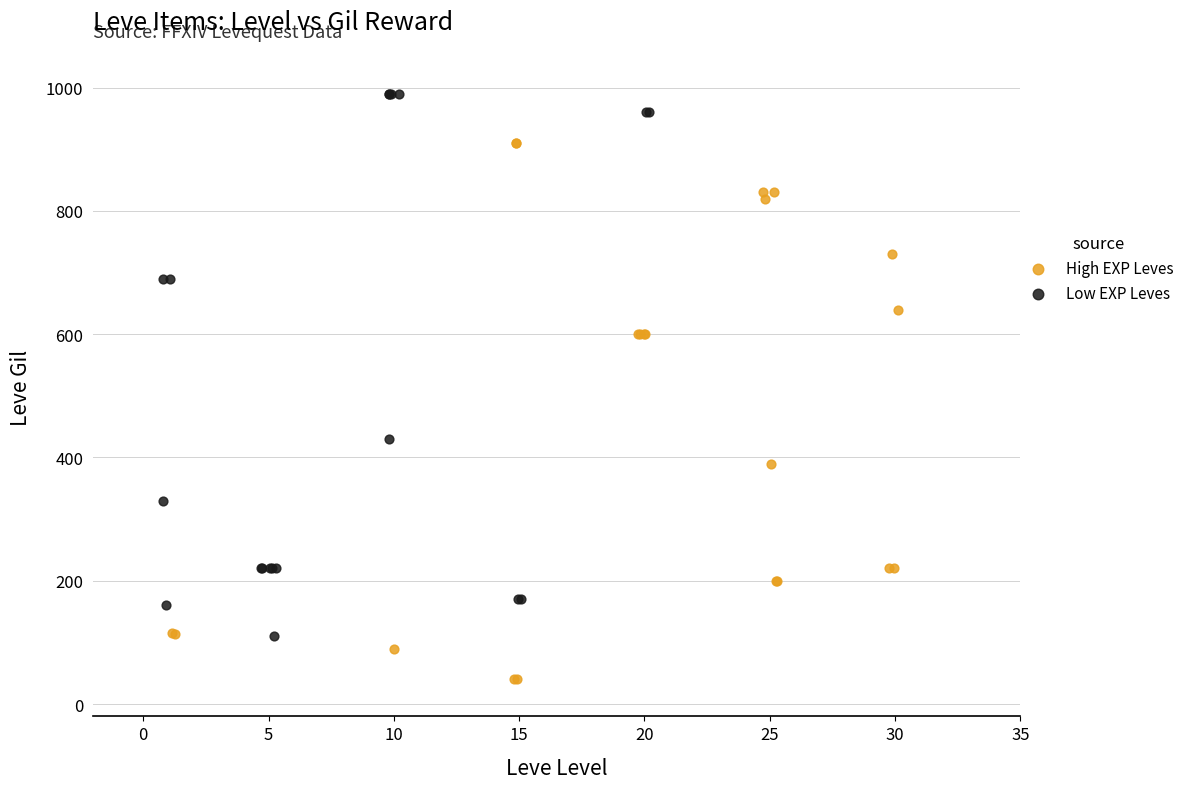

Which series contains the lowest Y value?

High EXP Leves